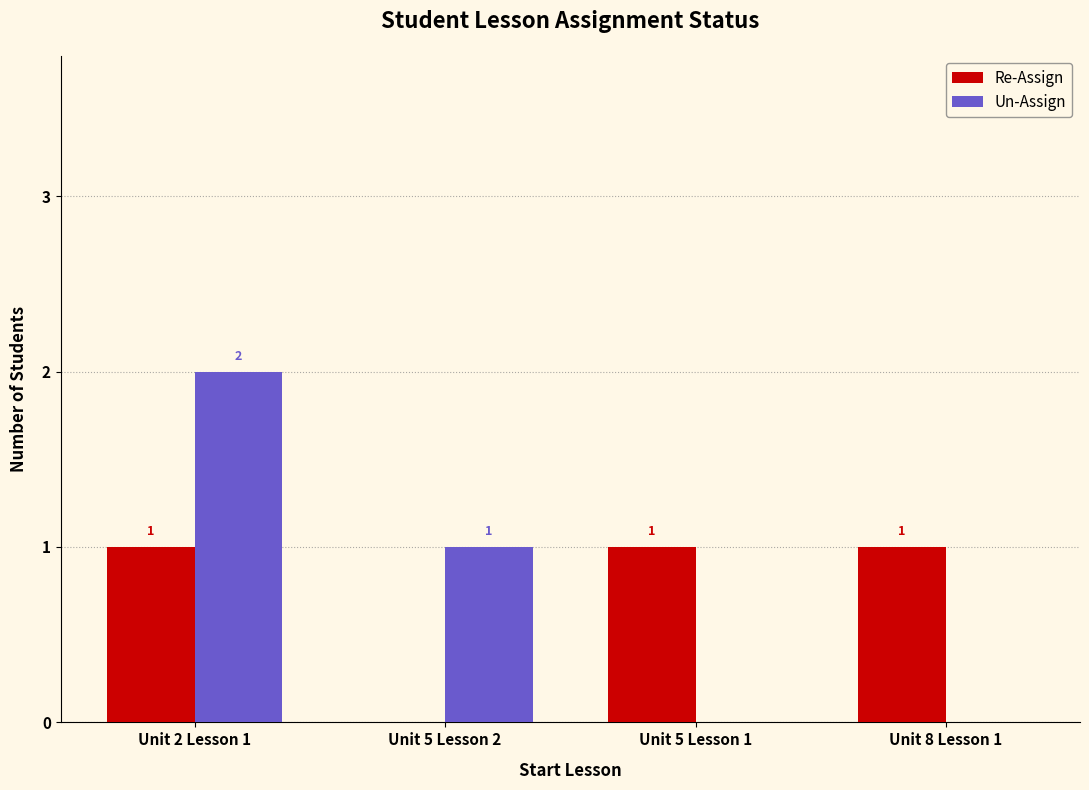

The Un-Assign series shows 2 at Unit 2 Lesson 1. True or false?

True